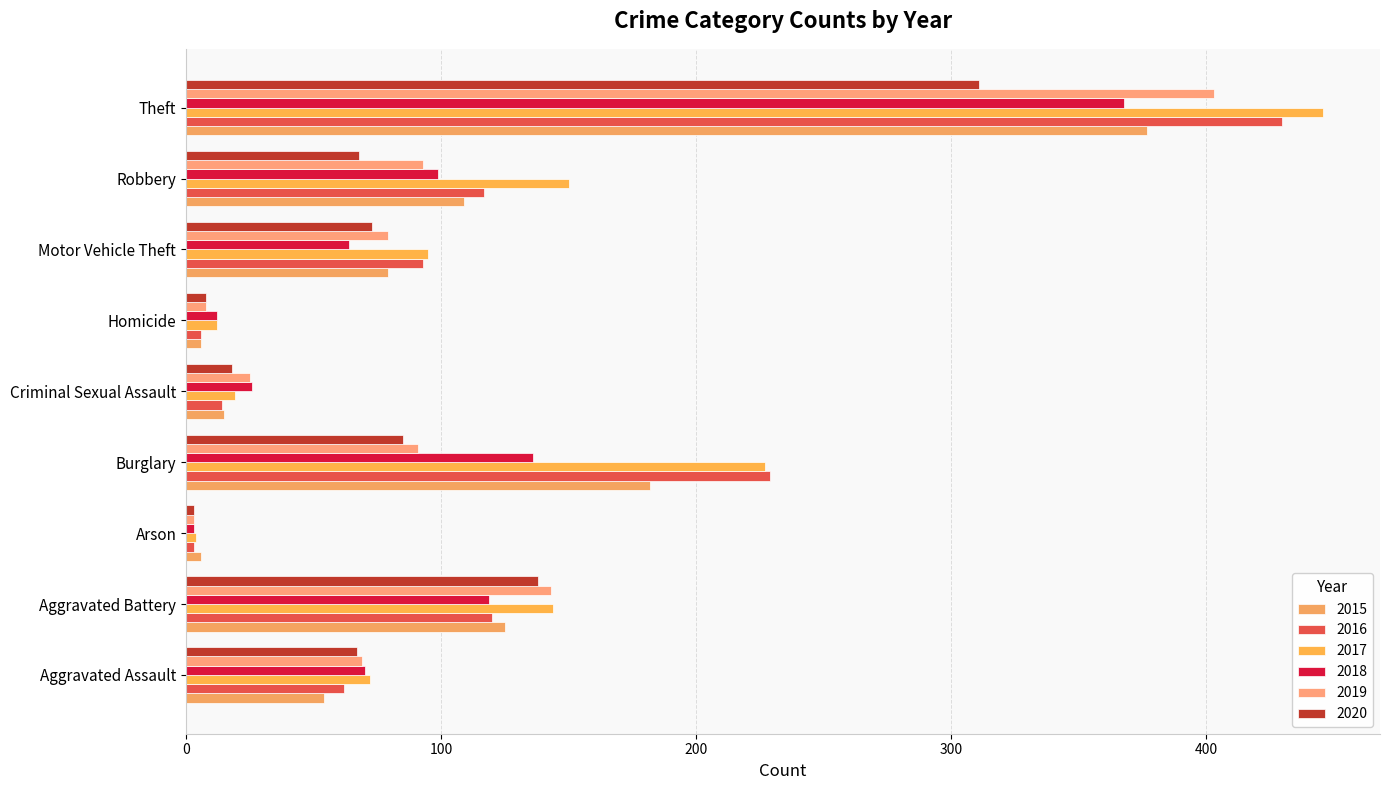

Where does the 2018 series first go above 70?

Aggravated Battery